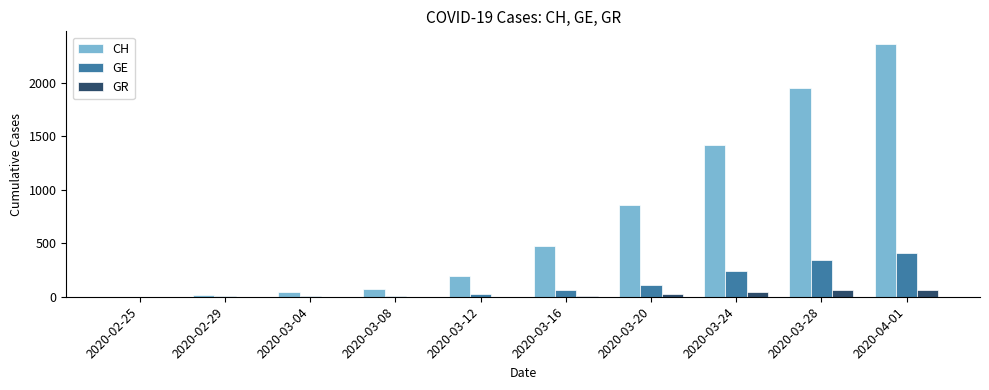

What is the maximum value for GE?

406